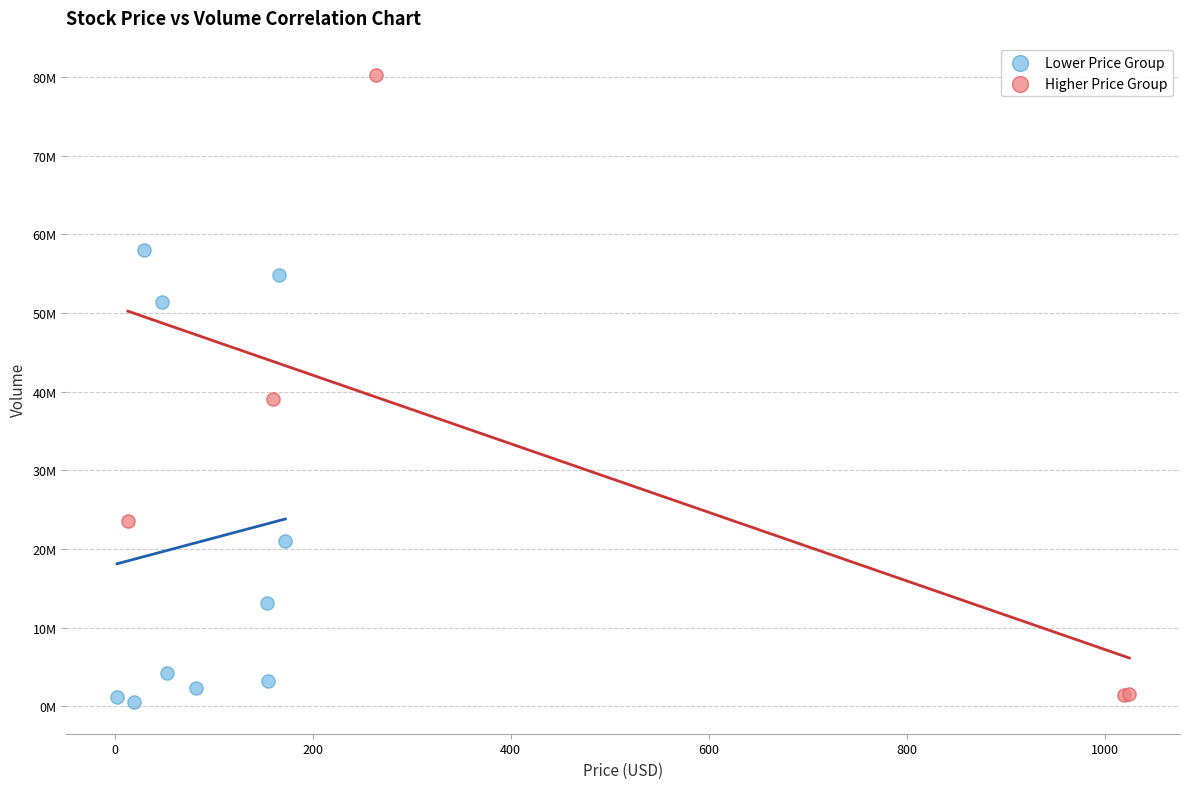

What are all the series names shown in the legend?

Lower Price Group, Higher Price Group